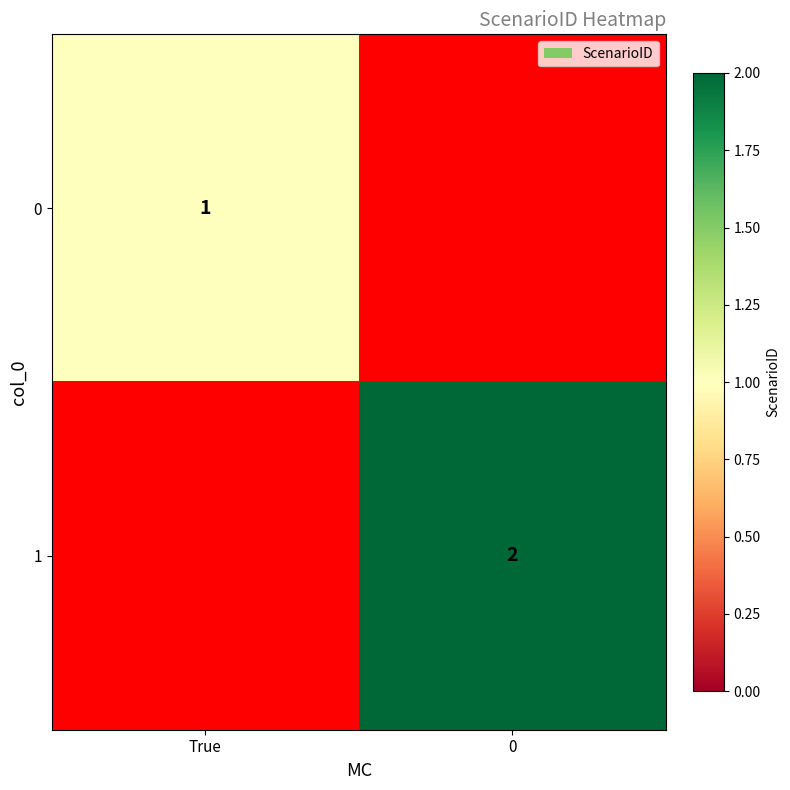

The value of 1 at 0 is 2. True or false?

True